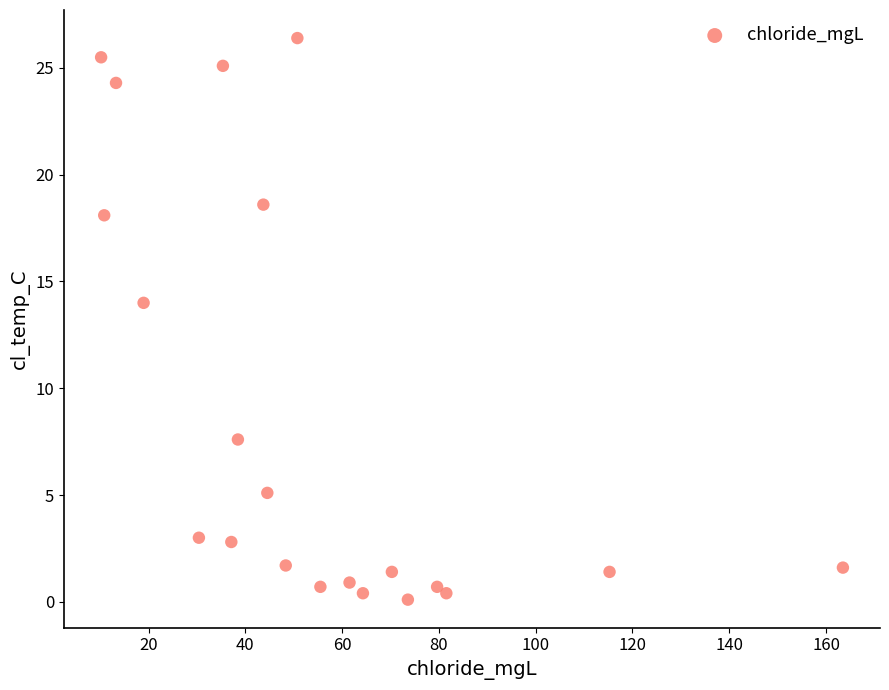

What is the range of Y values (max minus min)?

26.3